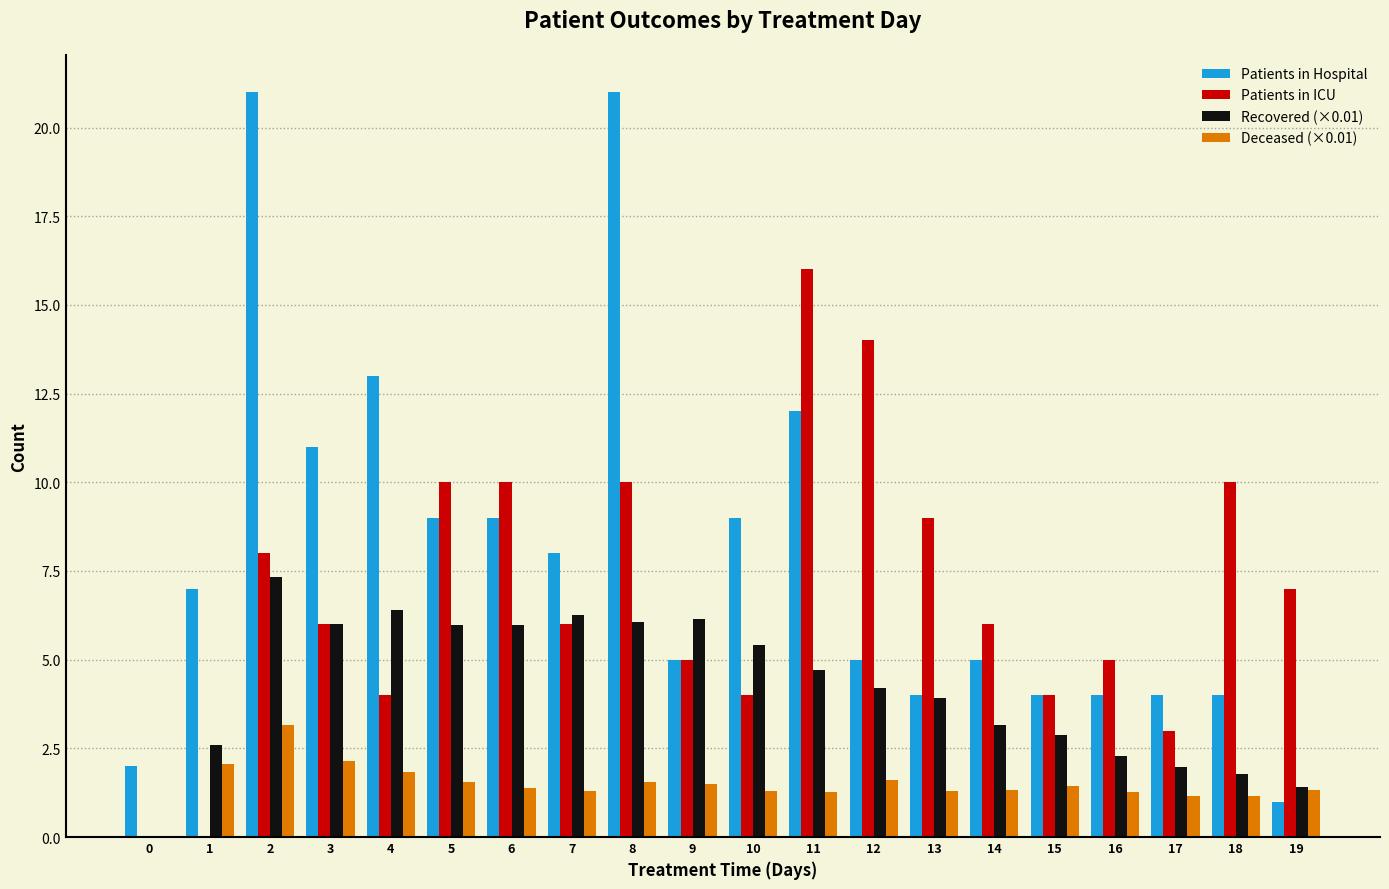

What is the sum of the Recovered (×0.01) values at 1 and 19?

4.0